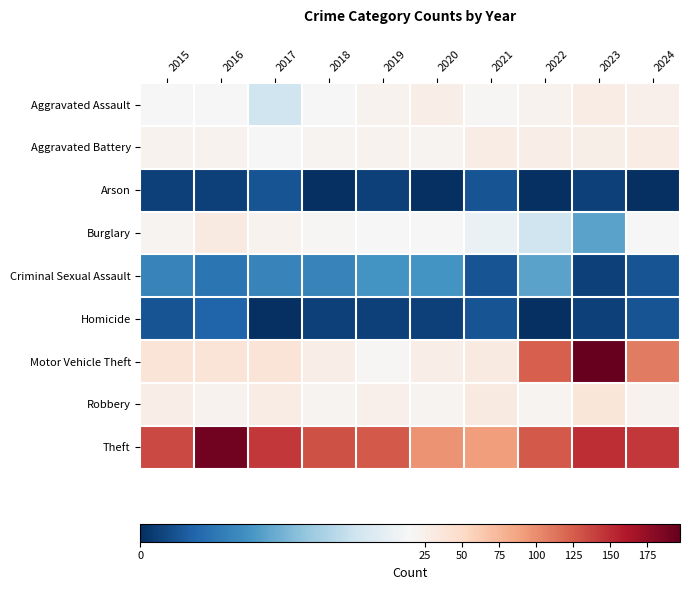

Reading left to right, extract all data points from this chart.

Aggravated Assault: 2015=15	2016=15	2017=12	2018=15	2019=21	2020=27	2021=17	2022=22	2023=28	2024=24
Aggravated Battery: 2015=22	2016=21	2017=15	2018=20	2019=21	2020=20	2021=28	2022=27	2023=26	2024=29
Arson: 2015=1	2016=1	2017=2	2018=0	2019=1	2020=0	2021=2	2022=0	2023=1	2024=0
Burglary: 2015=20	2016=32	2017=22	2018=17	2019=16	2020=15	2021=14	2022=12	2023=7	2024=15
Criminal Sexual Assault: 2015=5	2016=4	2017=5	2018=5	2019=6	2020=6	2021=2	2022=7	2023=1	2024=2
Homicide: 2015=2	2016=3	2017=0	2018=1	2019=1	2020=1	2021=2	2022=0	2023=1	2024=2
Motor Vehicle Theft: 2015=38	2016=38	2017=39	2018=27	2019=17	2020=27	2021=32	2022=124	2023=197	2024=109
Robbery: 2015=27	2016=21	2017=28	2018=20	2019=24	2020=20	2021=32	2022=20	2023=37	2024=21
Theft: 2015=135	2016=190	2017=143	2018=131	2019=126	2020=97	2021=91	2022=127	2023=150	2024=143